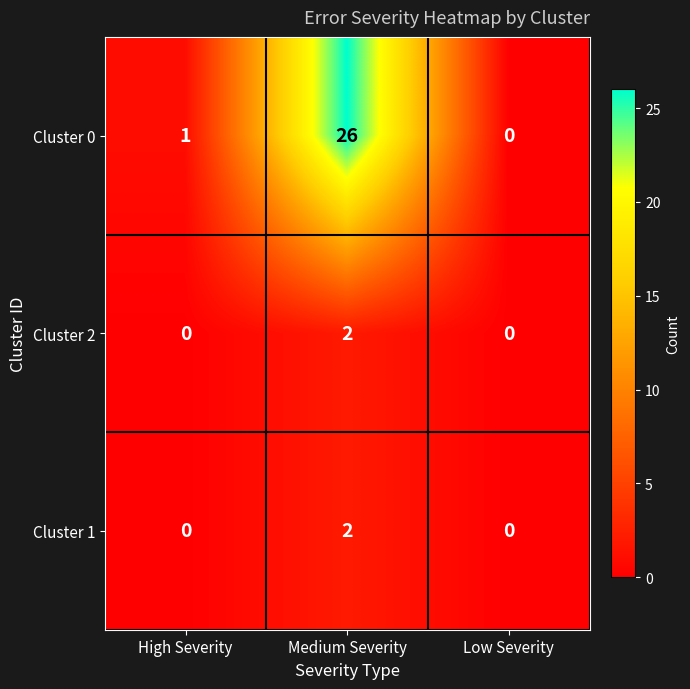

Which series has the largest range (max minus min)?

Cluster 0